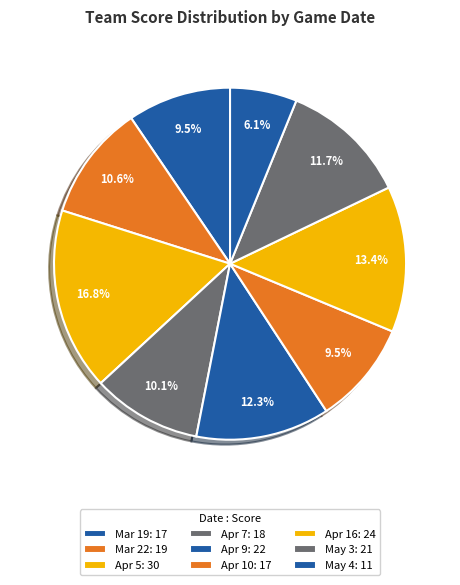

Count the number of slices in the pie.

9